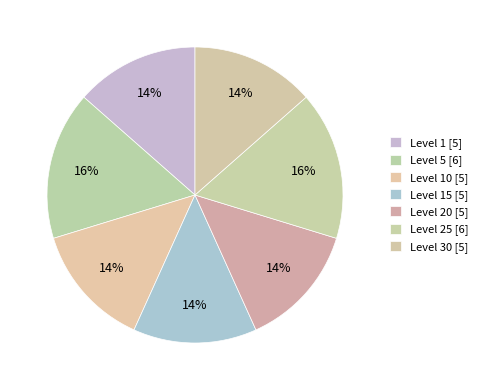

Rank the categories by value from highest to lowest.

Level 5, Level 25, Level 1, Level 10, Level 15, Level 20, Level 30